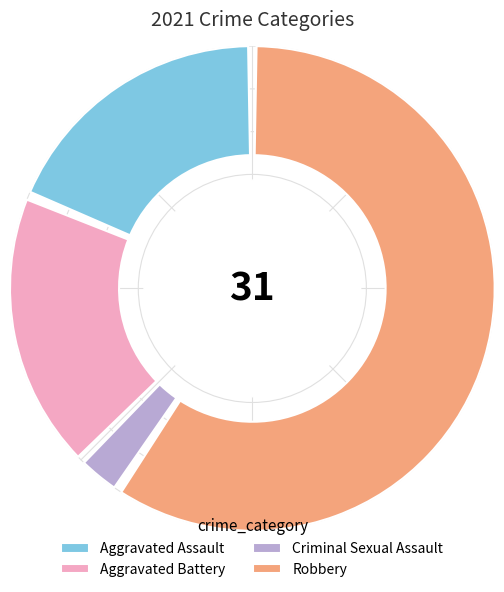

To the nearest percent, what is the combined percentage of Aggravated Battery and Robbery?

78%